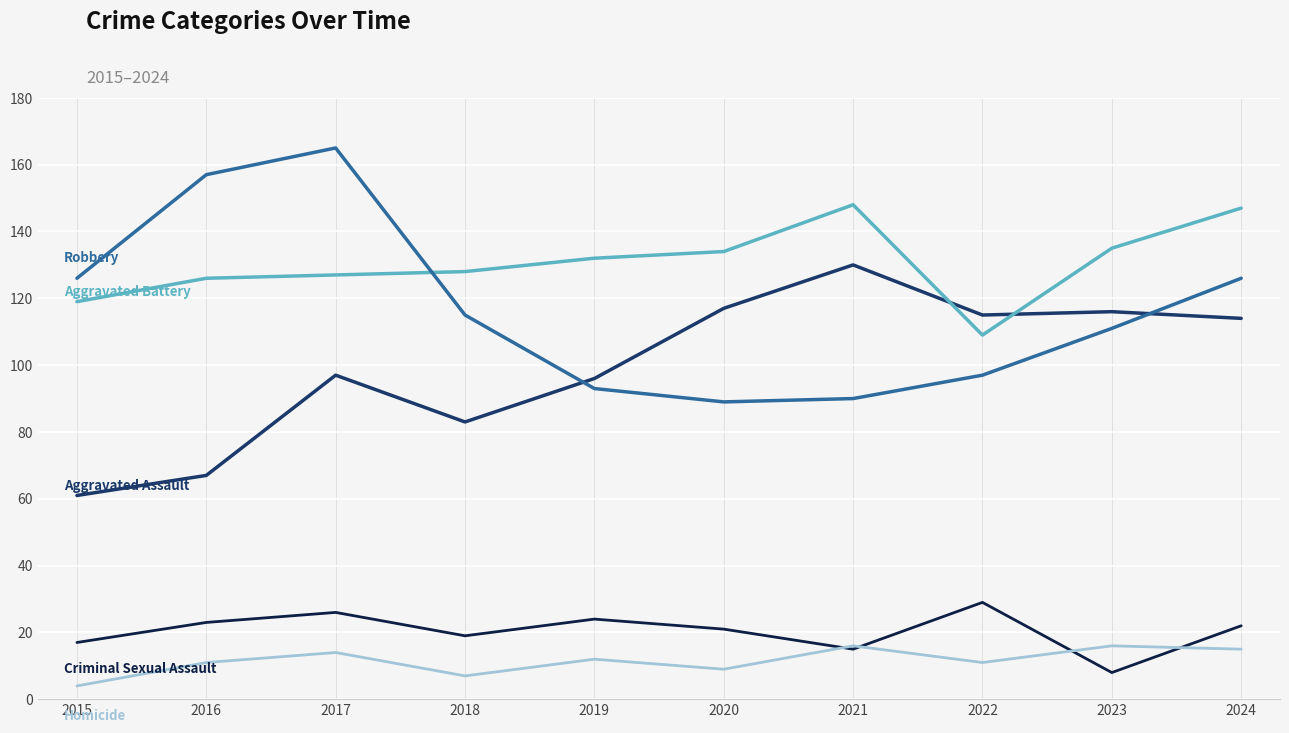

Is this an area chart (filled region under the line)?

No